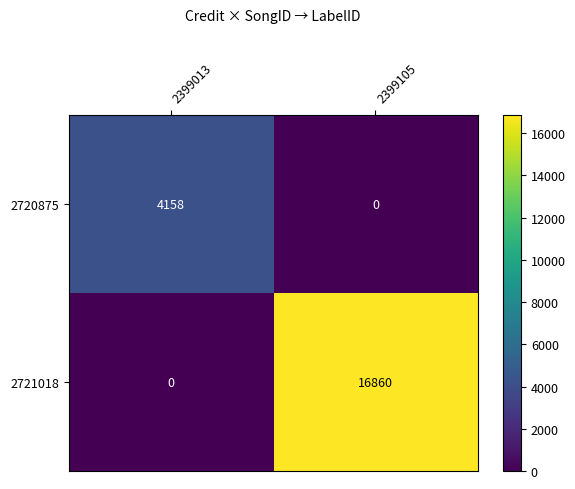

Which series has the widest spread of values?

2721018